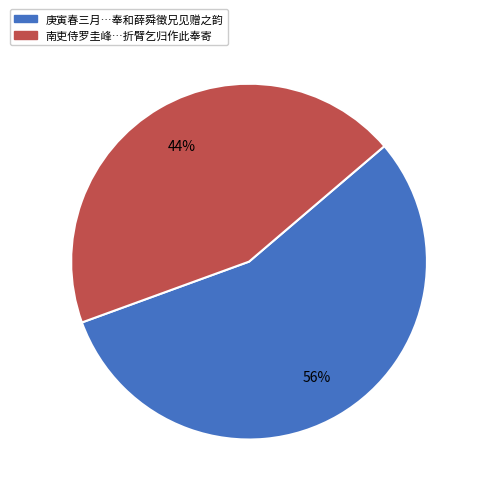

Between 南吏侍罗圭峰…折臂乞归作此奉寄 and 庚寅春三月…奉和薛舜徵兄见赠之韵, which is larger?

庚寅春三月…奉和薛舜徵兄见赠之韵